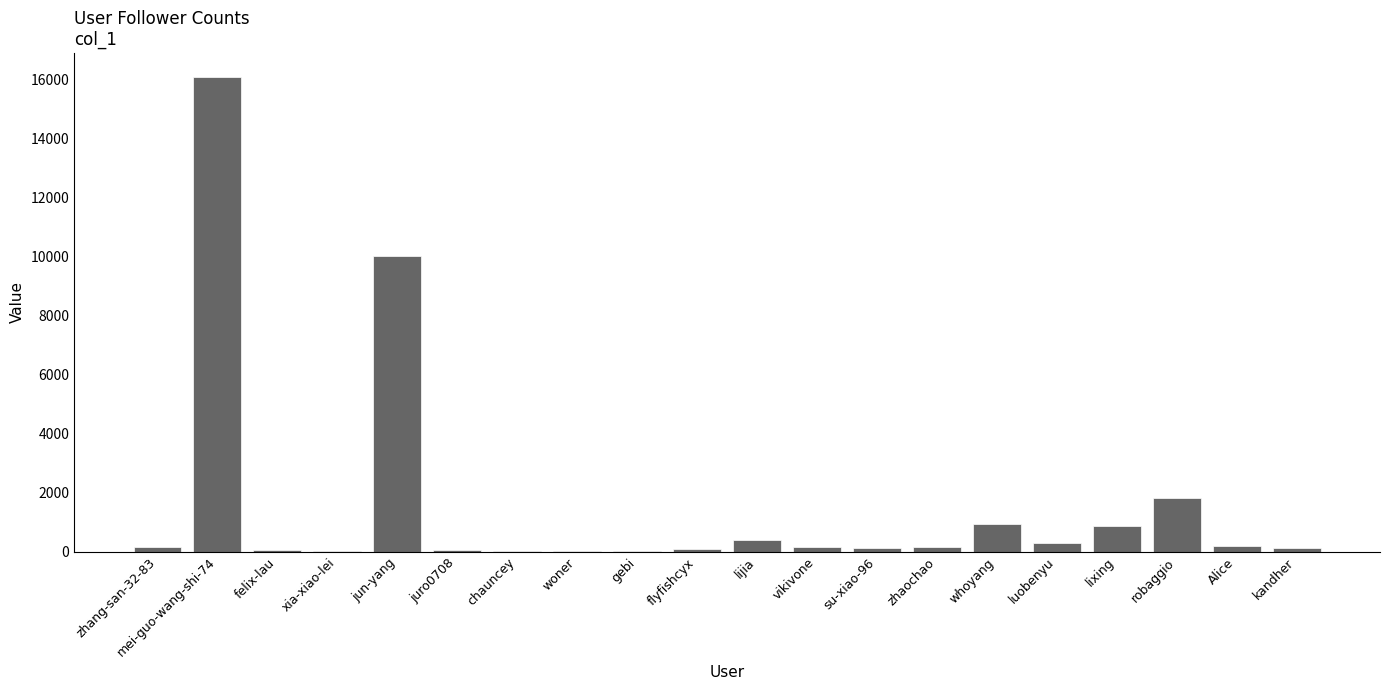

What is the maximum value shown in the chart?

16091